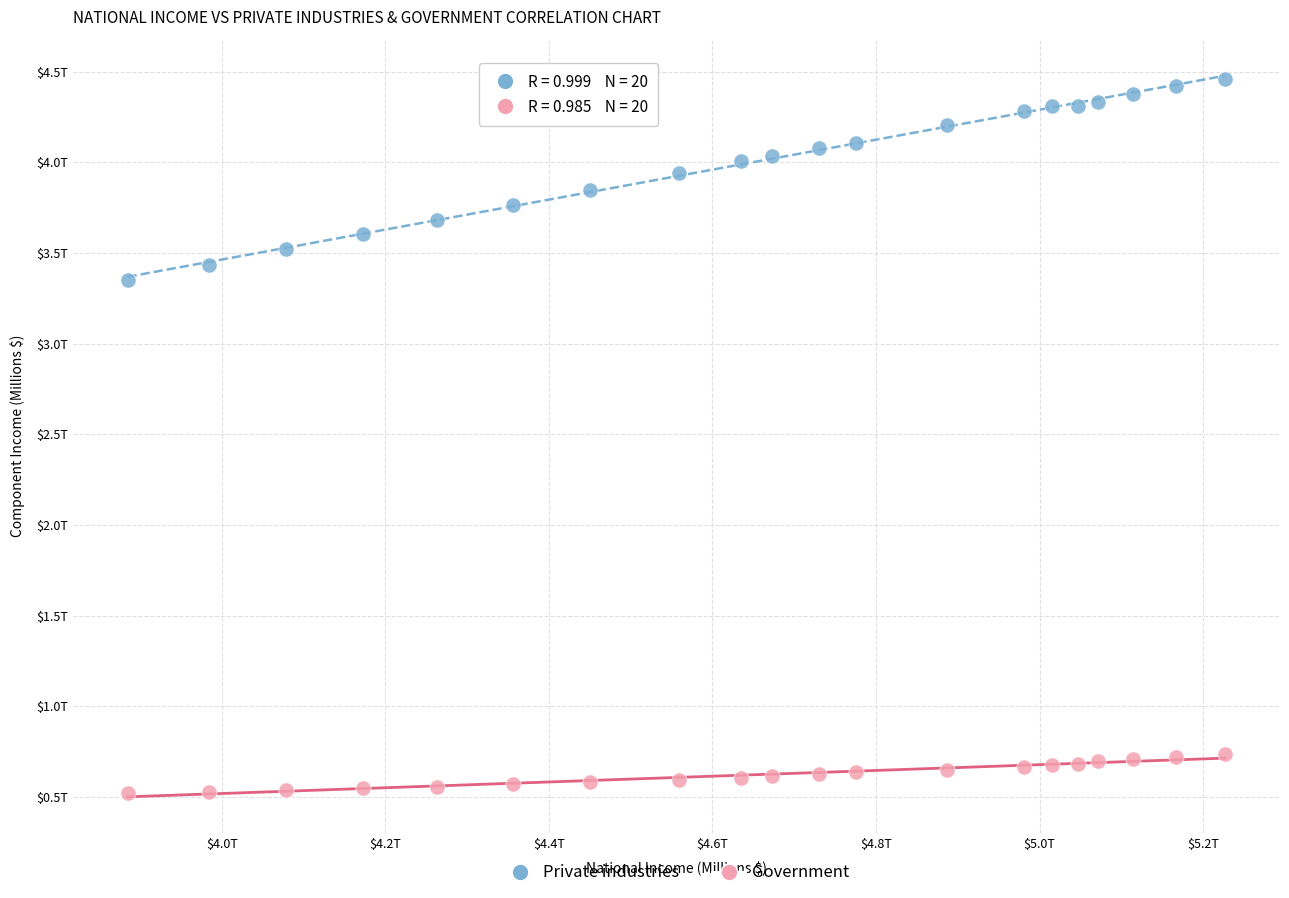

Which series reaches the minimum Y coordinate?

Government